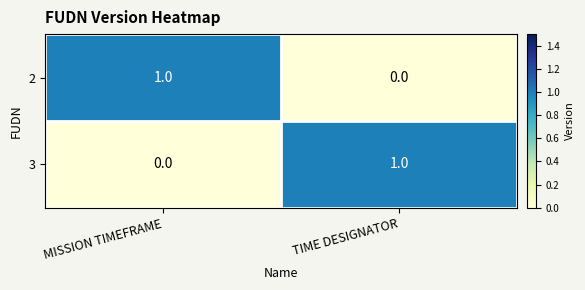

Rank the categories by 2 value from highest to lowest.

MISSION TIMEFRAME, TIME DESIGNATOR